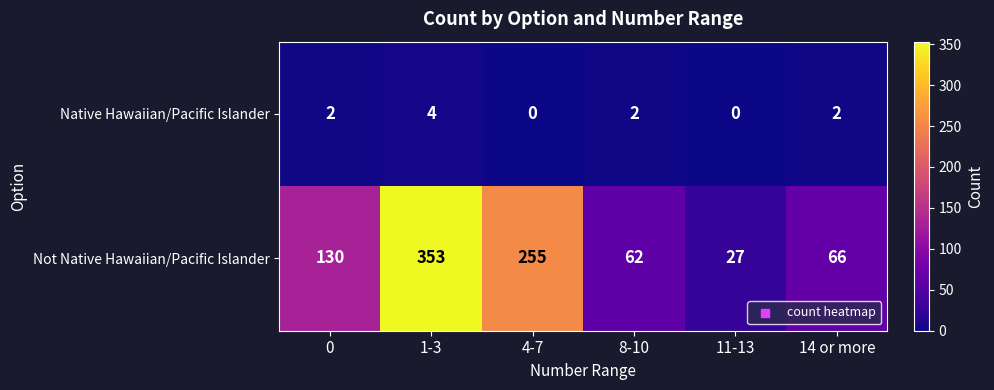

How many data points does each series have?

6